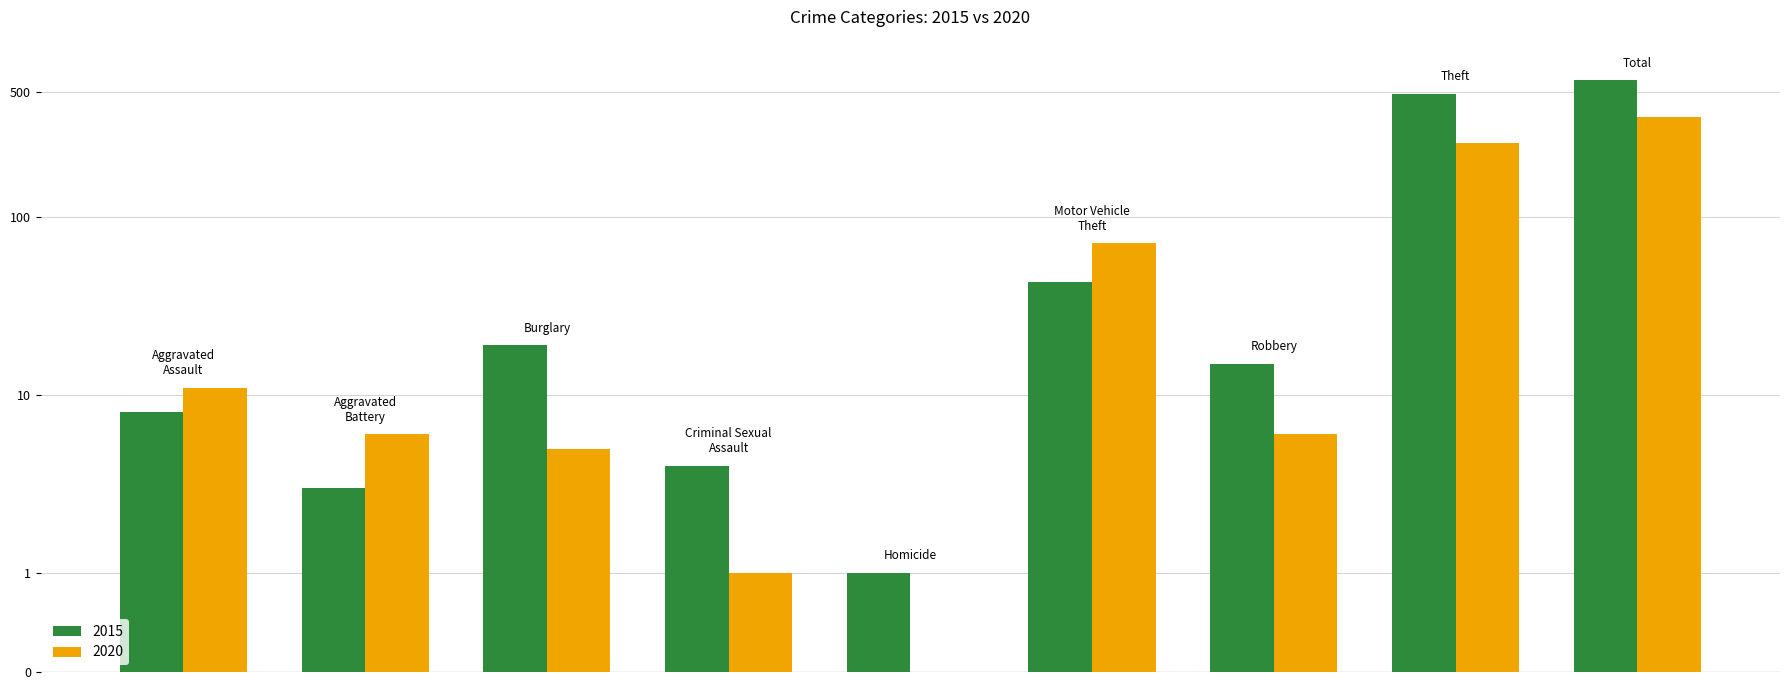

Which series has the widest spread of values?

2015